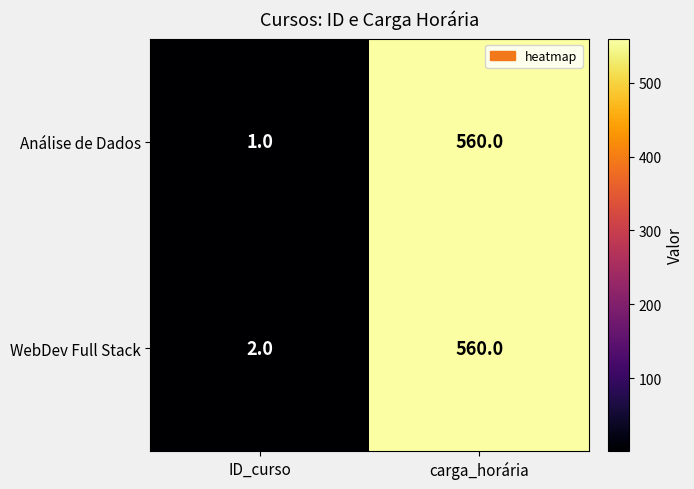

Reading left to right, transcribe all the data shown in this chart.

Análise de Dados: 1	560
WebDev Full Stack: 2	560